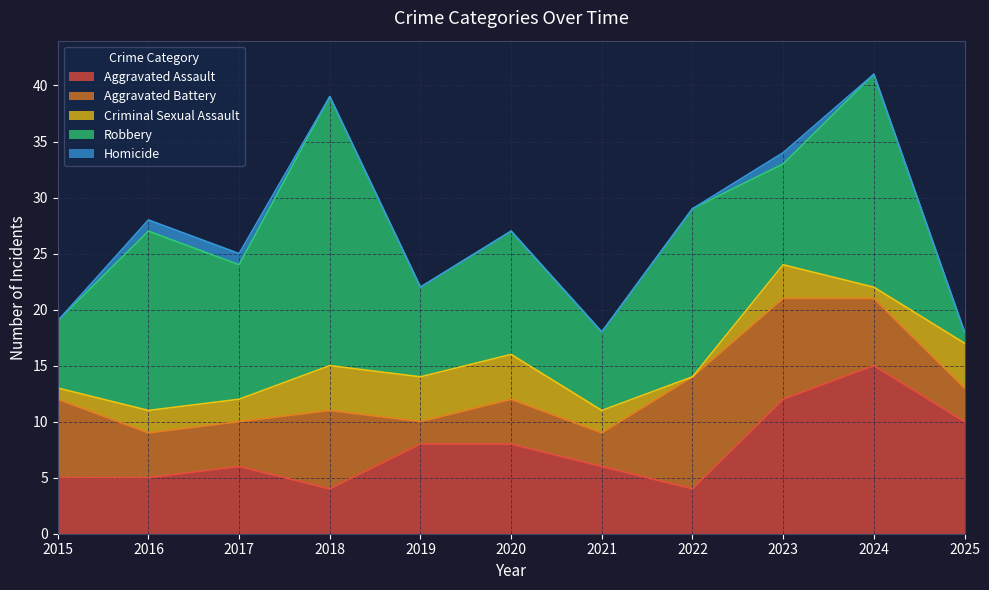

What is the sum of the Aggravated Battery values at 2019 and 2021?

5